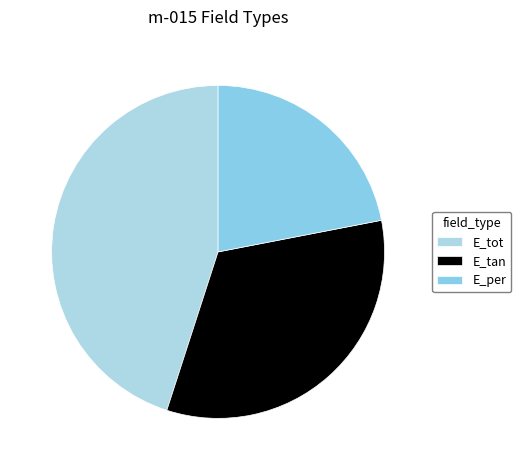

True or false: E_tot accounts for 45% of the total.

True